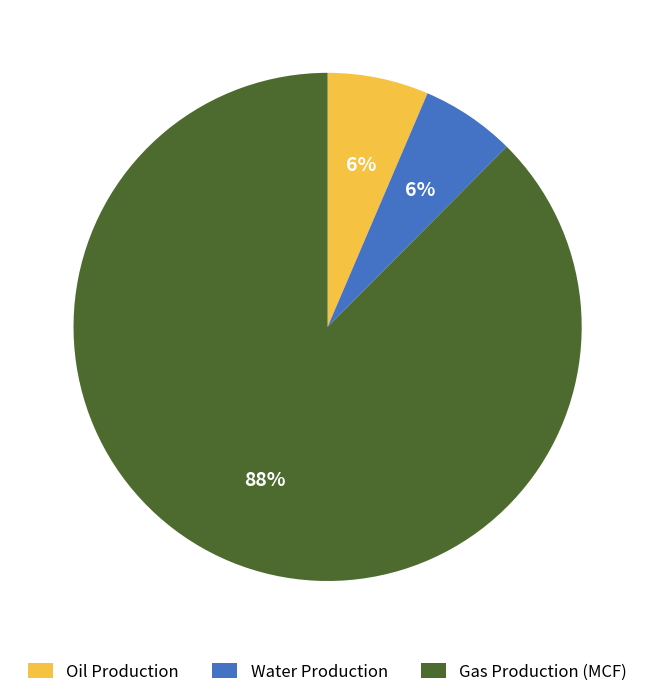

Do Oil Production and Gas Production (MCF) together represent more than half of the pie?

Yes